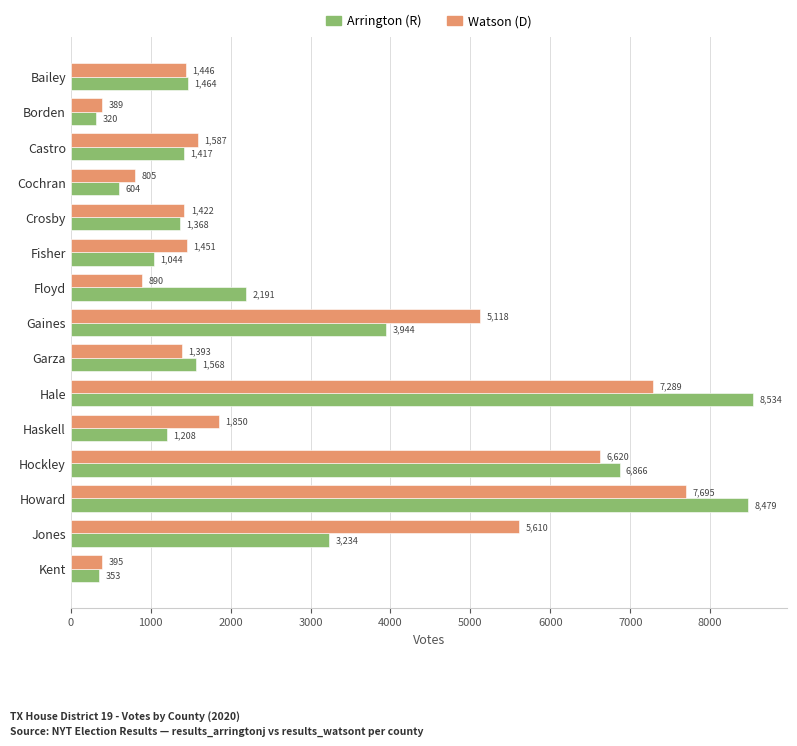

What is the difference between the highest and lowest values at Hale?

1245